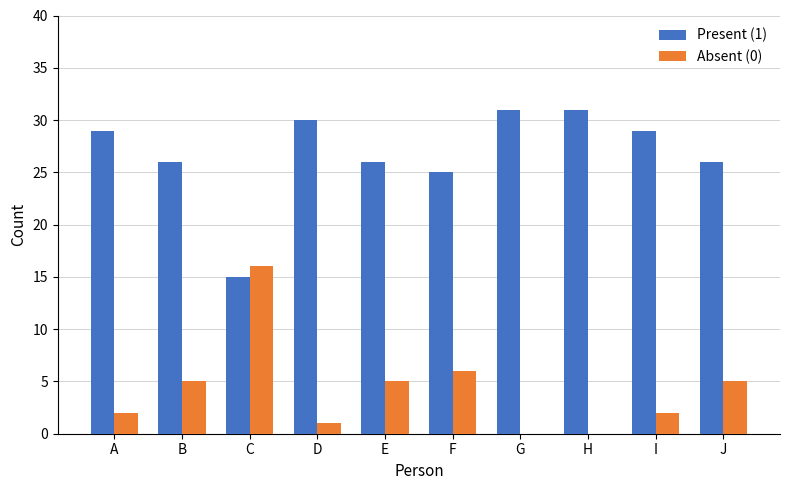

What is the greatest value displayed?

31